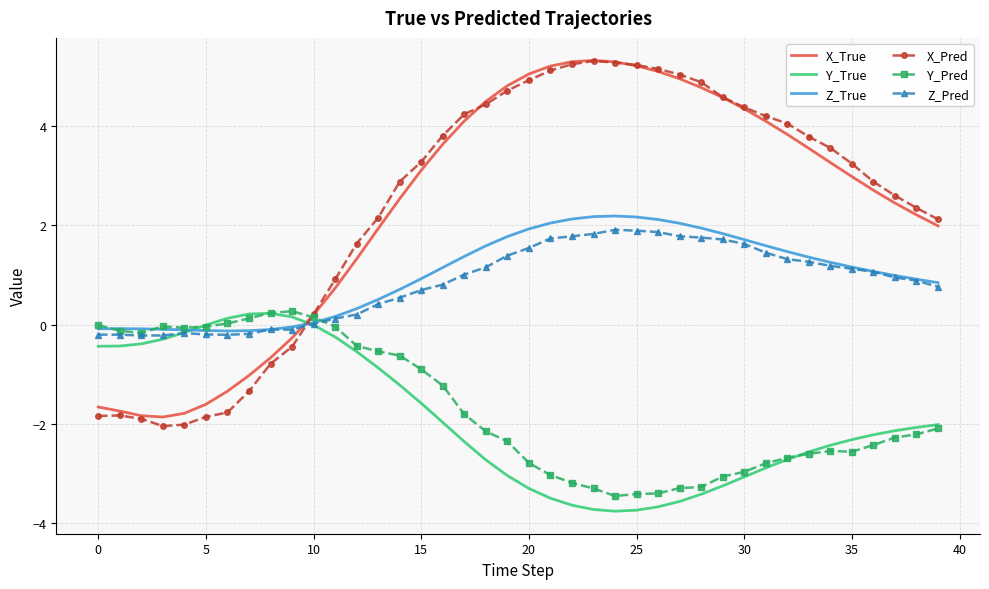

Which series ends up on top after the final intersection of Z_True and X_True?

X_True